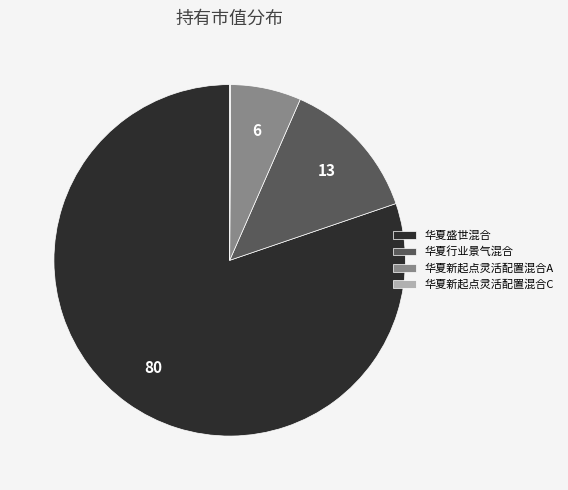

Do 华夏行业景气混合 and 华夏新起点灵活配置混合A together represent more than half of the pie?

No